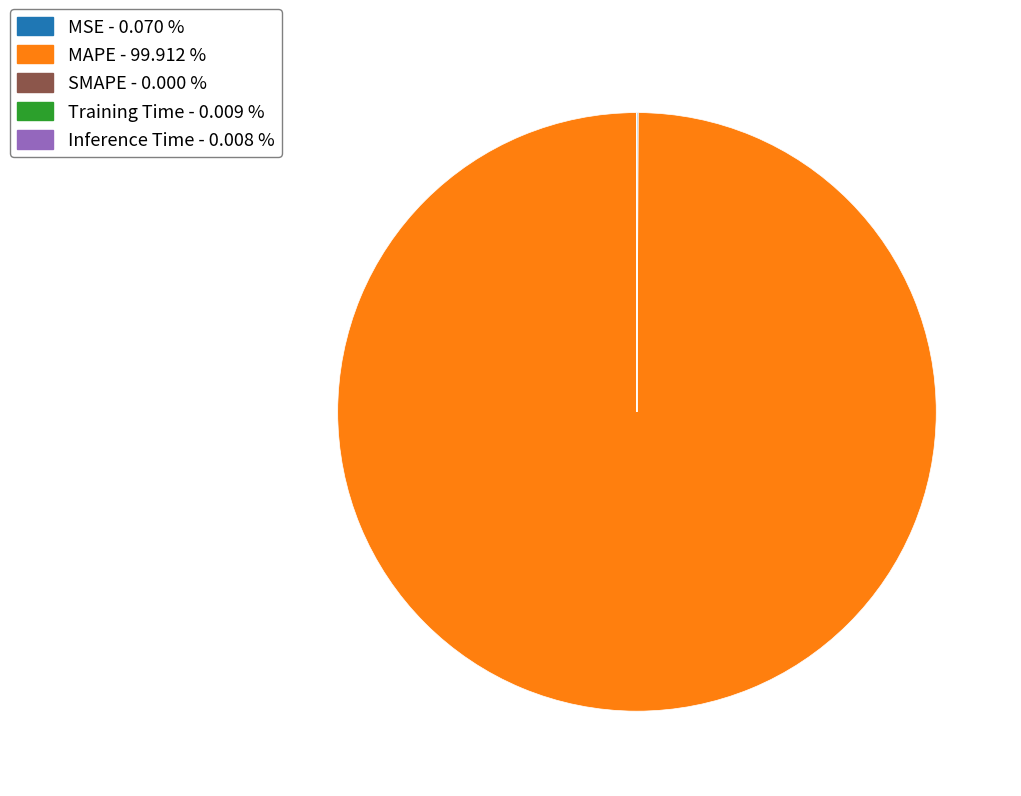

Which category accounts for the majority?

MAPE